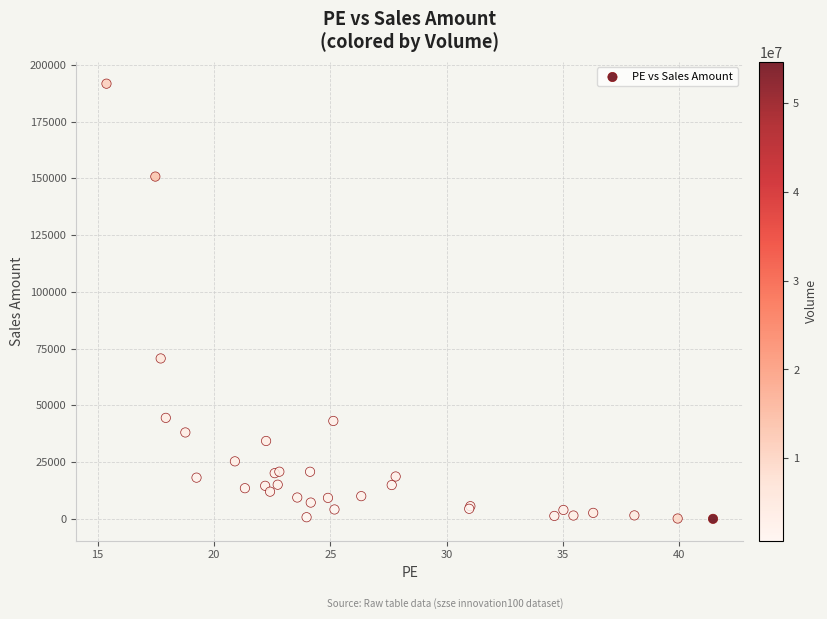

What Y value in the scatter plot is closest to 95852?

70666.1